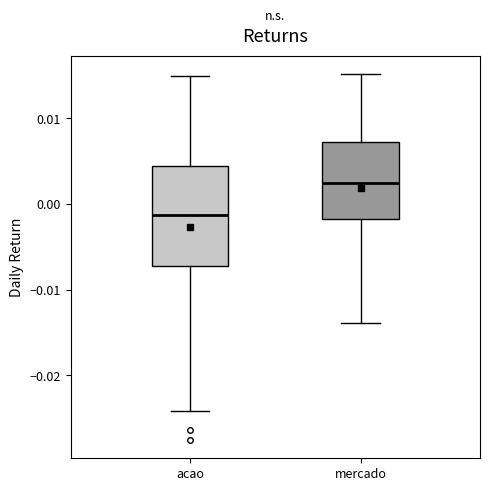

Where does the lower whisker of the box for mercado end on the y-axis? The values are not printed on the chart, so give them approximately, as read against the axis.

-0.014